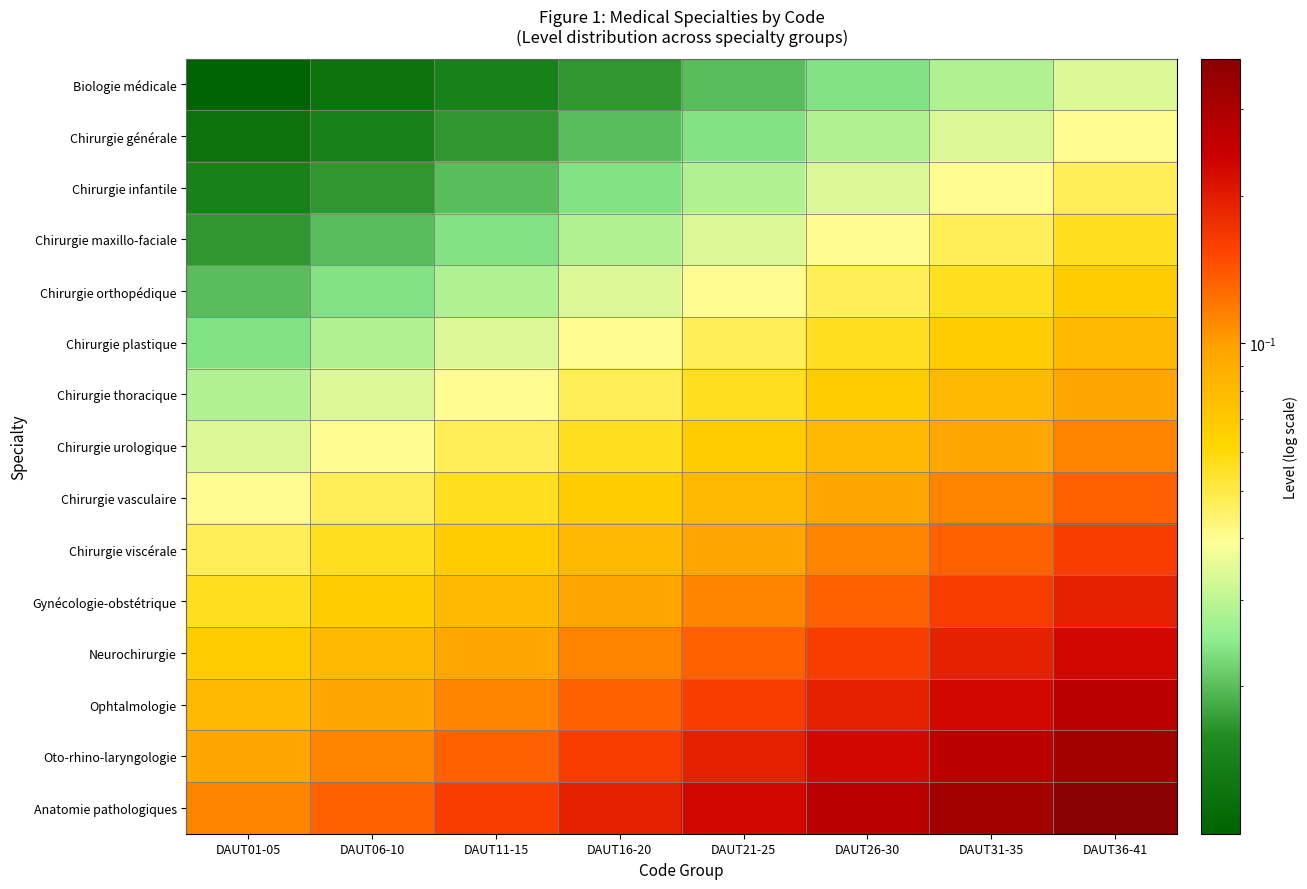

What is the total value across all series at DAUT11-15?

0.9